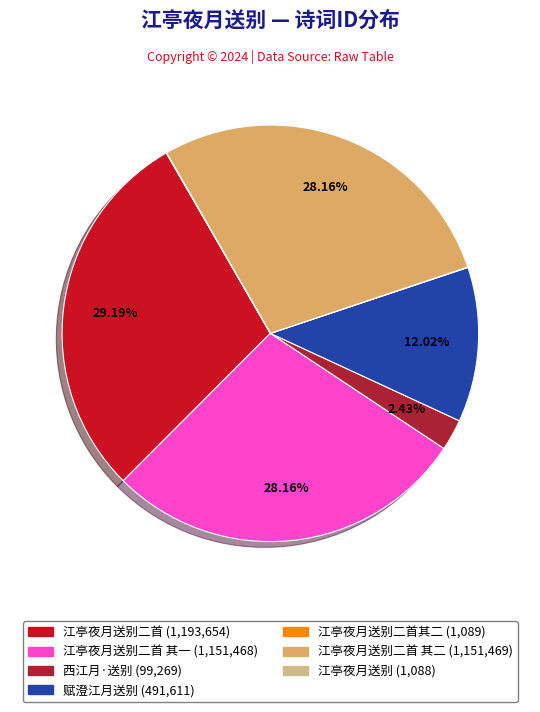

Is there a majority slice in this chart?

No